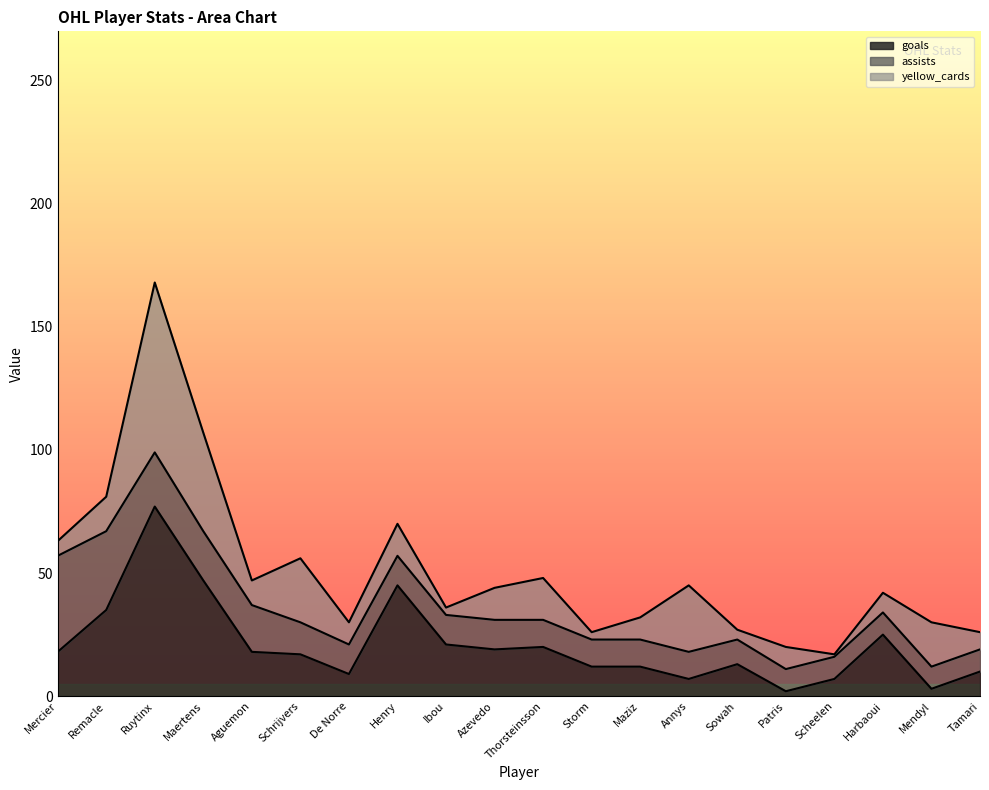

Where is assists nearest to the value 24?

Ruytinx